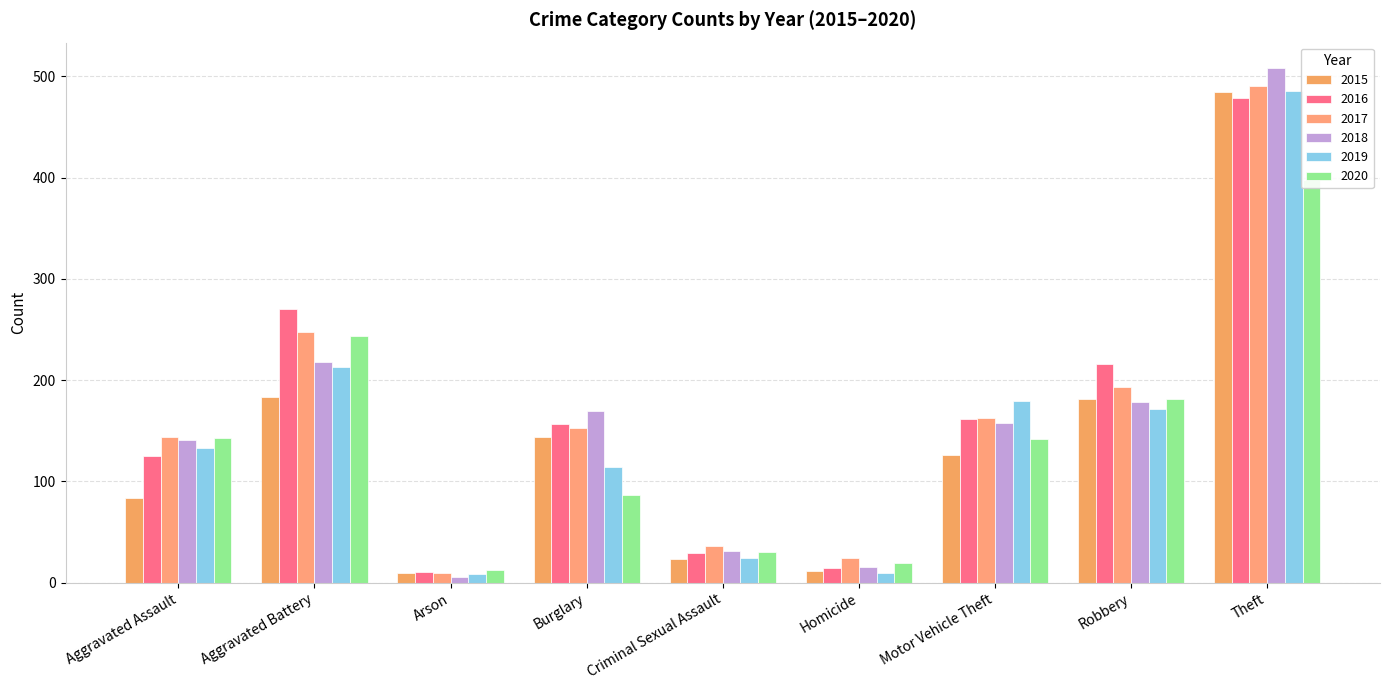

The value of 2017 at Homicide is 24. True or false?

True